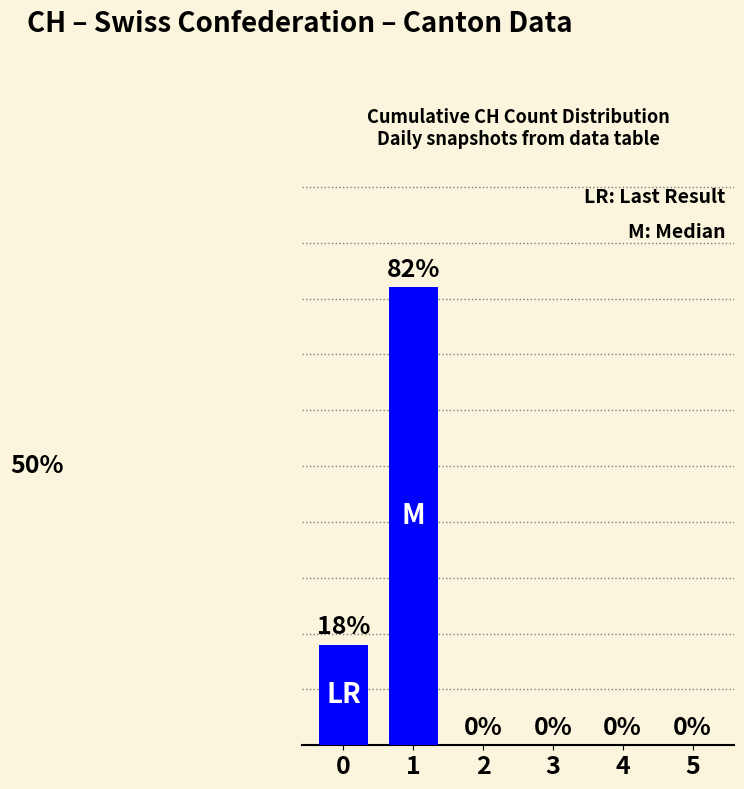

Rank the categories by value from lowest to highest.

2, 3, 4, 5, 0, 1